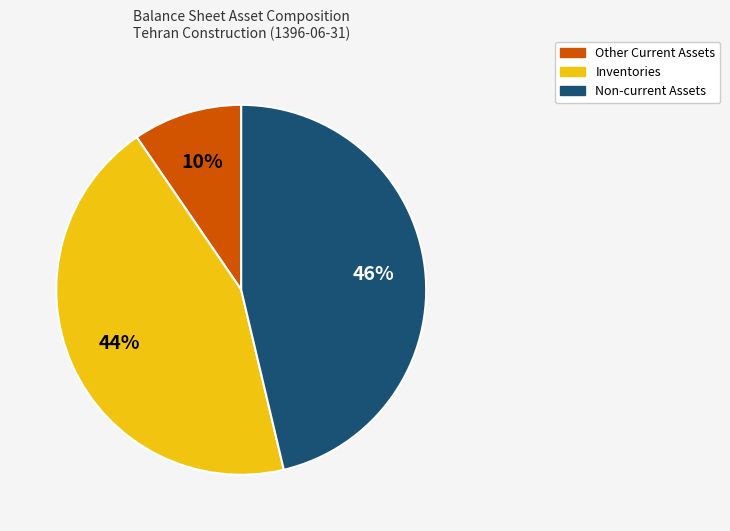

Between Non-current Assets and Inventories, which is larger?

Non-current Assets